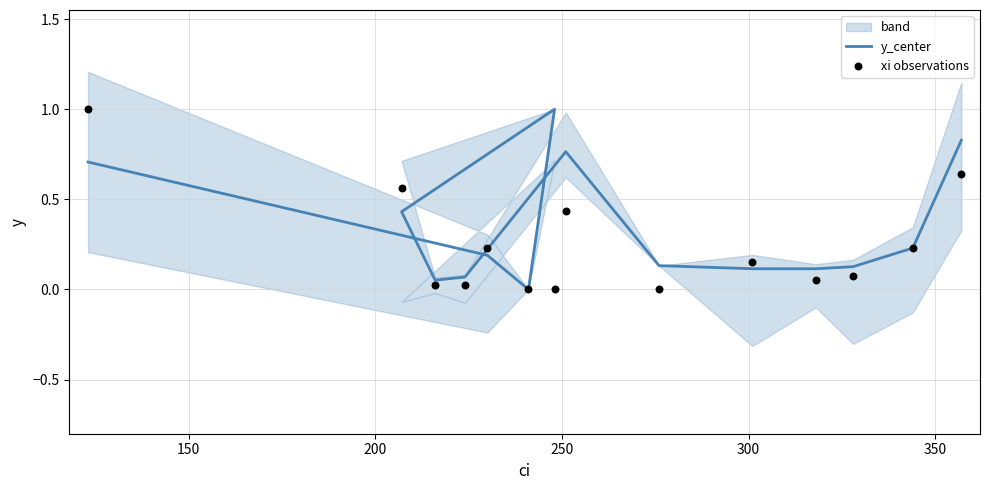

At how many categories does at least one series exceed 0?

13